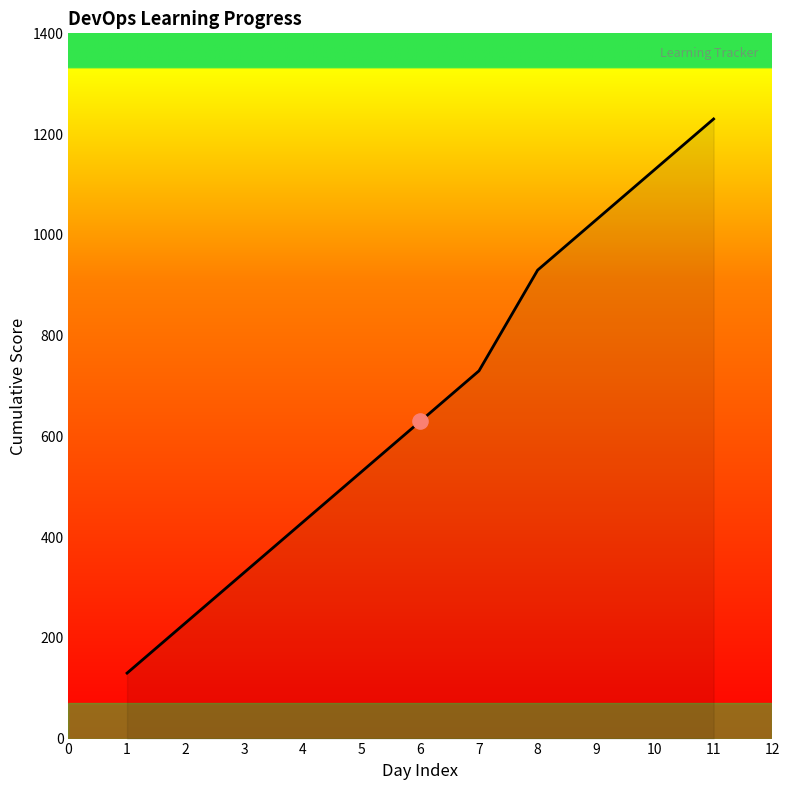

What is the change in value from 2 to 4?

+200